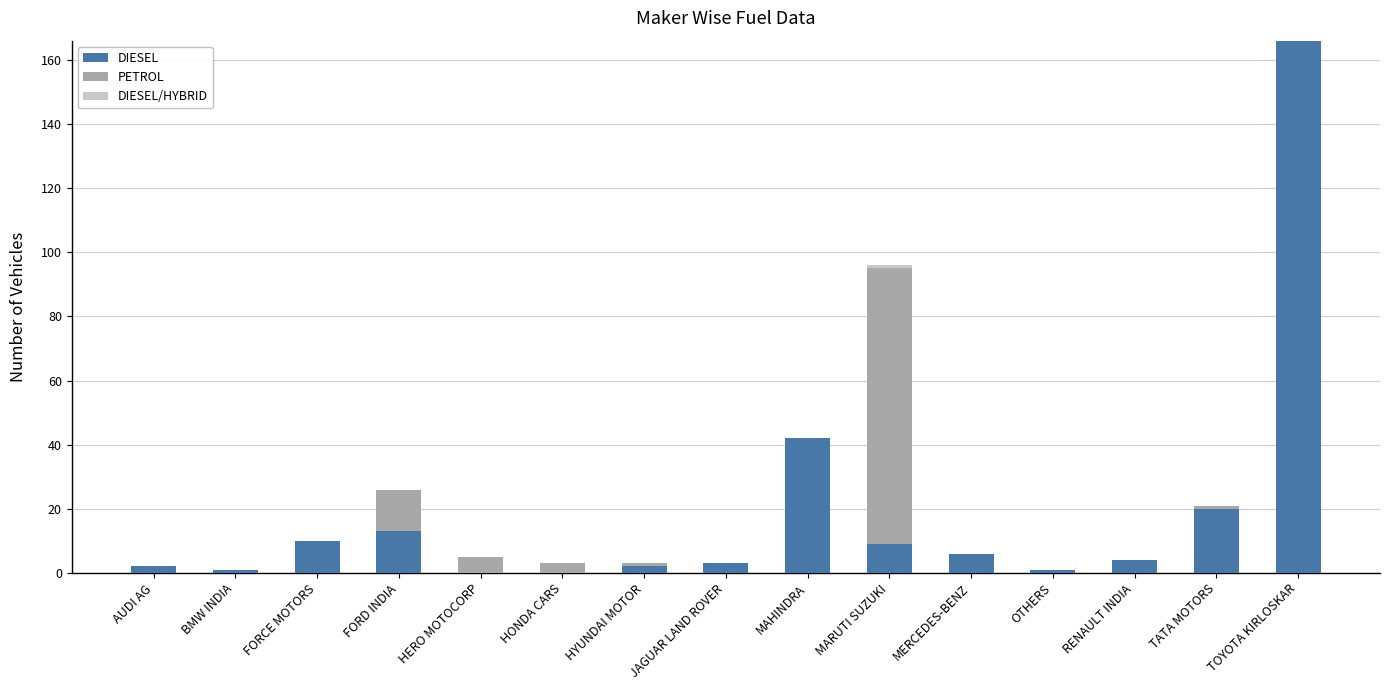

Which category has the highest value in the DIESEL series?

TOYOTA KIRLOSKAR